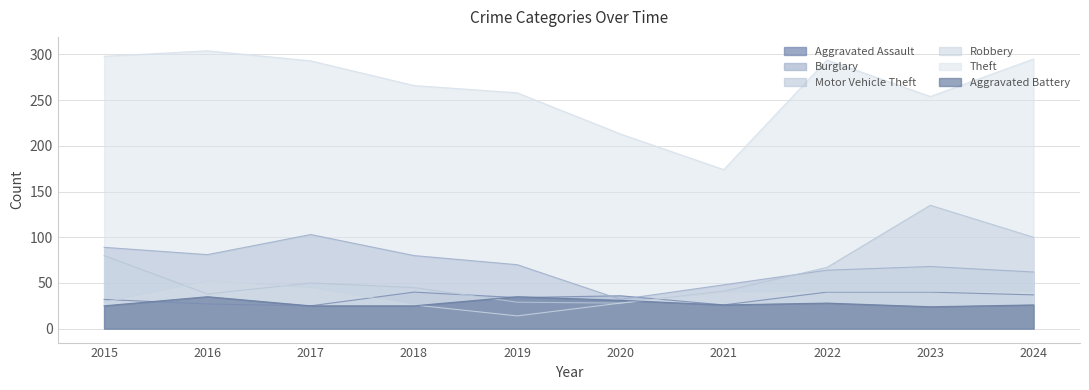

Reading left to right, list all the values displayed in this chart.

Aggravated Assault: 32	27	25	40	34	36	26	40	40	37
Burglary: 89	81	103	80	70	32	48	64	68	62
Motor Vehicle Theft: 80	38	50	45	29	28	41	67	135	100
Robbery: 29	52	45	26	14	28	40	41	41	41
Theft: 298	304	293	266	258	213	174	294	254	295
Aggravated Battery: 25	35	25	25	35	31	26	28	24	26